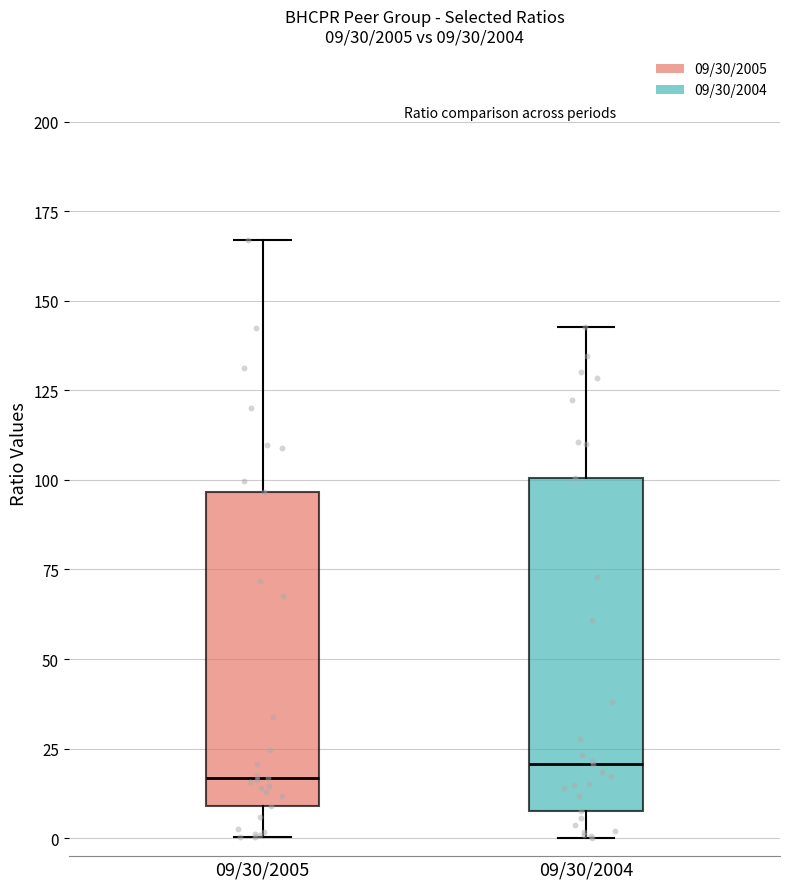

Comparing the boxes themselves (not the whiskers), which one is the tallest?

09/30/2004